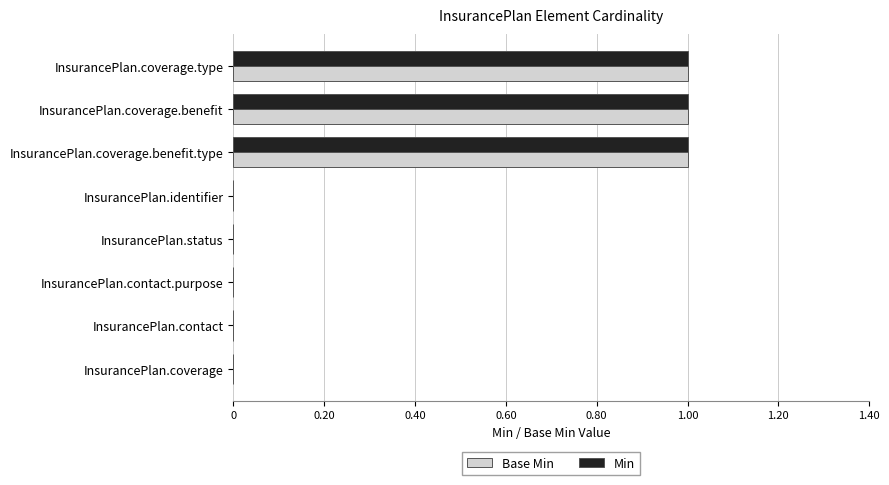

What is the sum of all Min values?

3